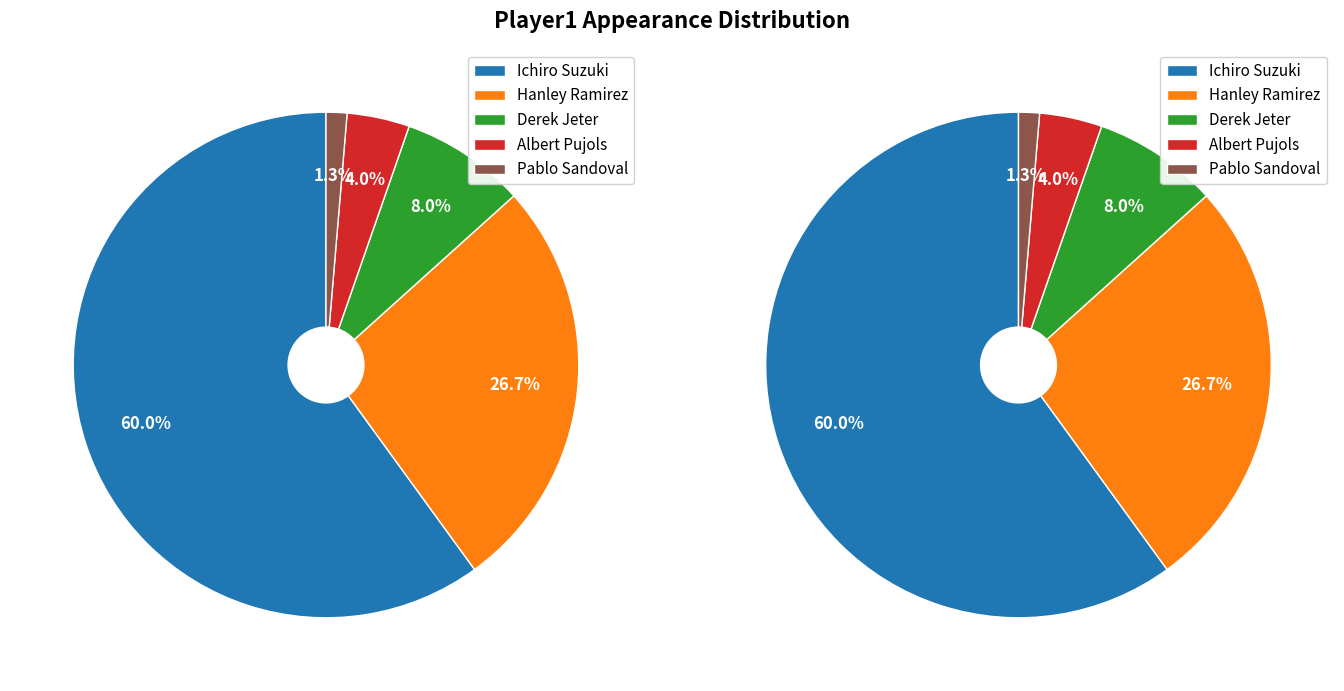

To the nearest percent, what portion does Derek Jeter represent?

8%